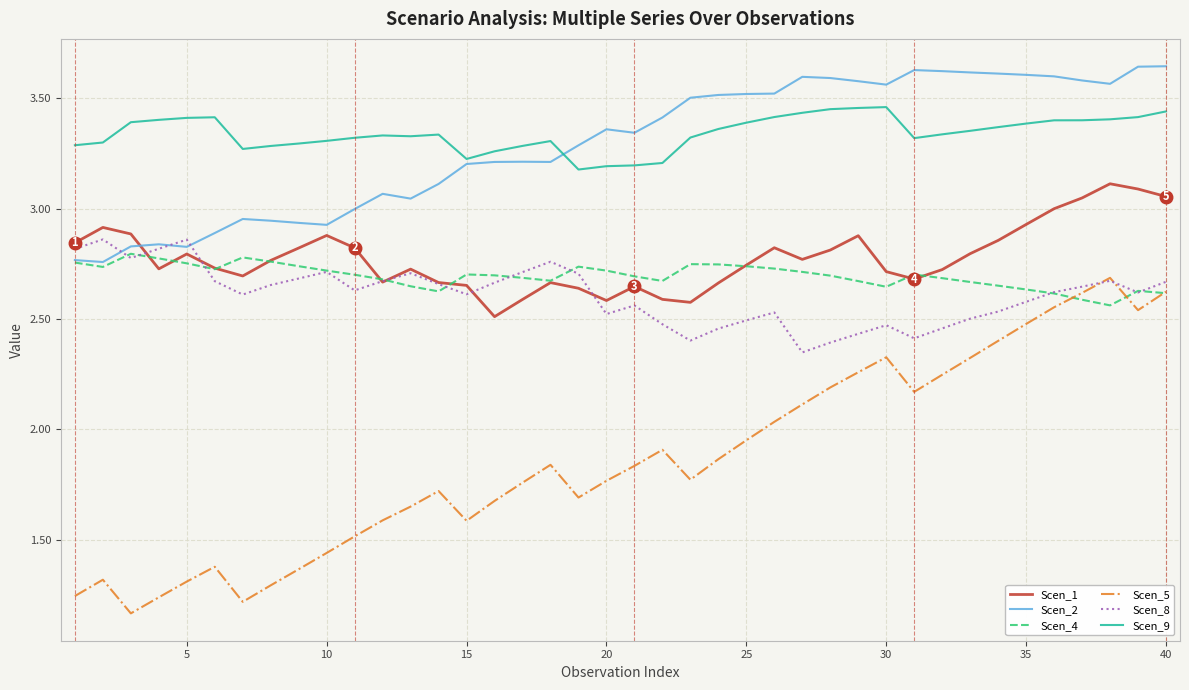

Does the chart have visible grid lines?

Yes